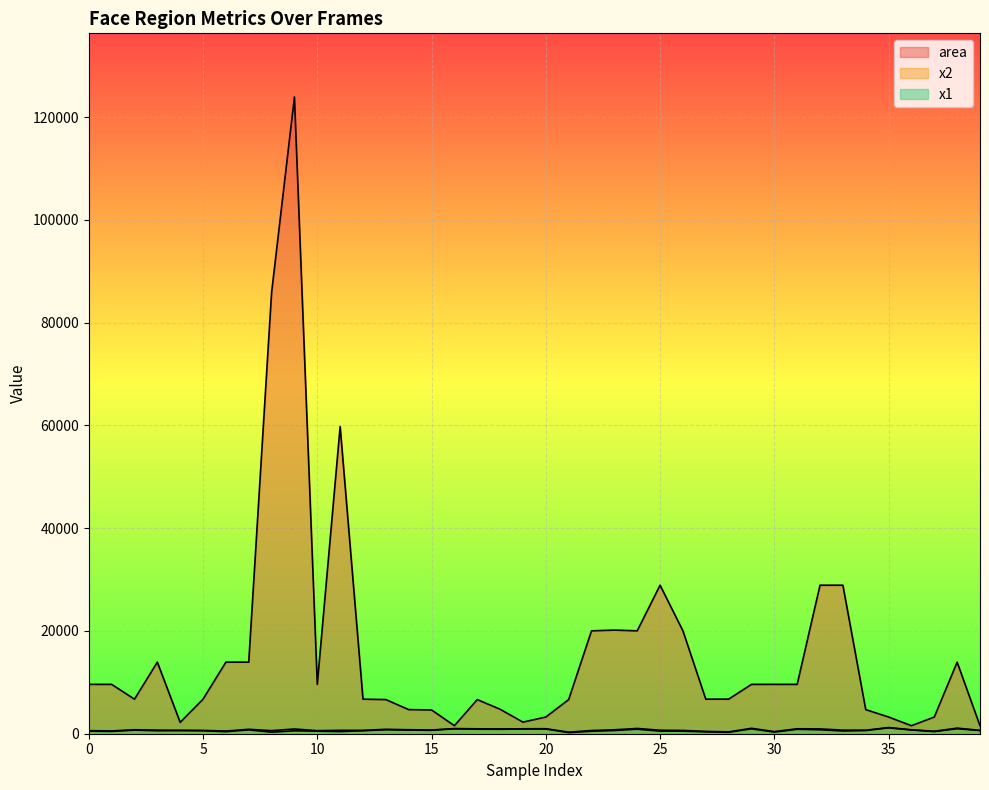

How many values in the x1 series are below 617?

20